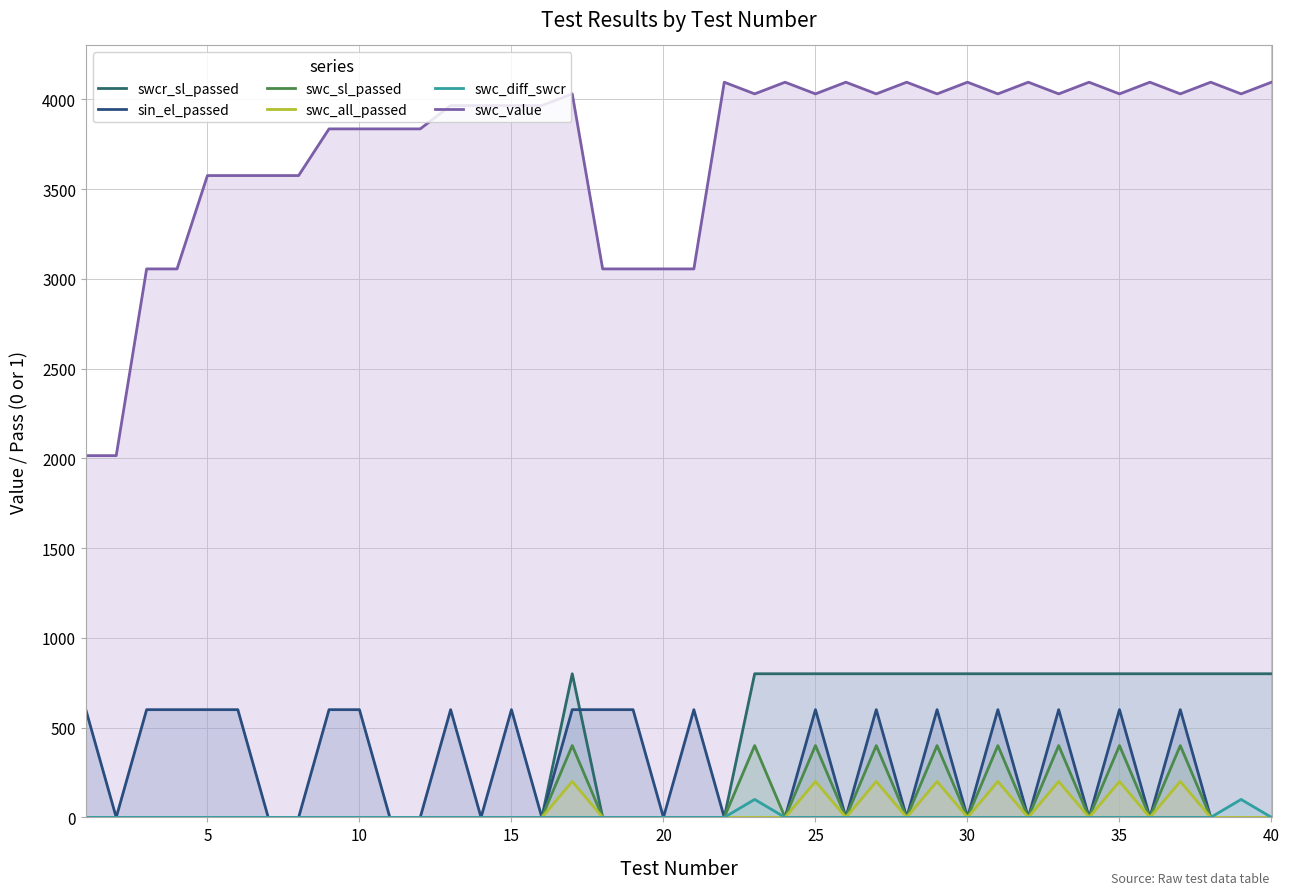

What are all the series names shown in the legend?

swcr_sl_passed, sin_el_passed, swc_sl_passed, swc_all_passed, swc_diff_swcr, swc_value